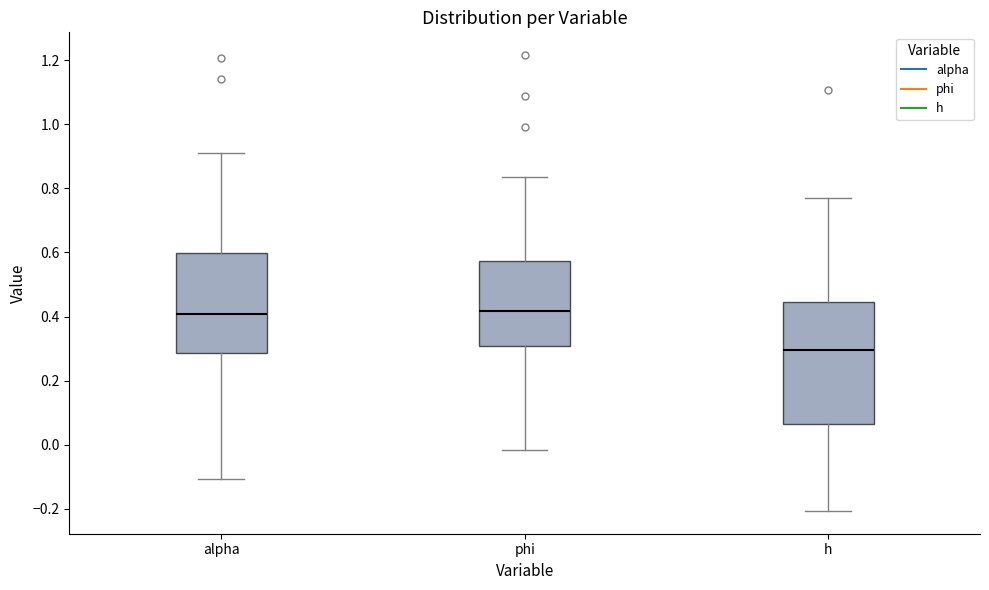

Reading left to right, read every box against the y-axis: the position of its median line, the range the box covers, and the ends of its whiskers. The values are not printed on the chart, so give them approximately, as read against the axis.

alpha: median 0.40, box 0.28 to 0.60, whiskers -0.10 to 0.92
phi: median 0.42, box 0.30 to 0.58, whiskers -0.02 to 0.84
h: median 0.30, box 0.06 to 0.44, whiskers -0.20 to 0.78